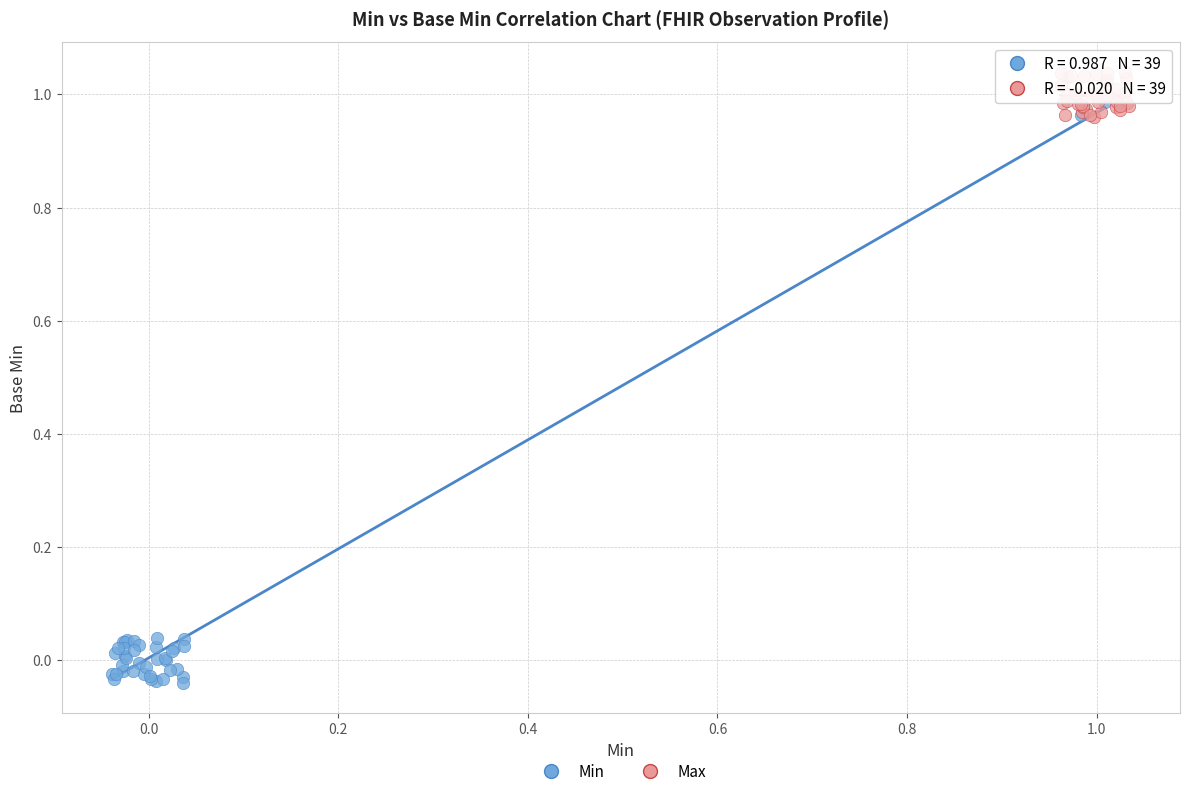

Which series contains the lowest Y value?

Min